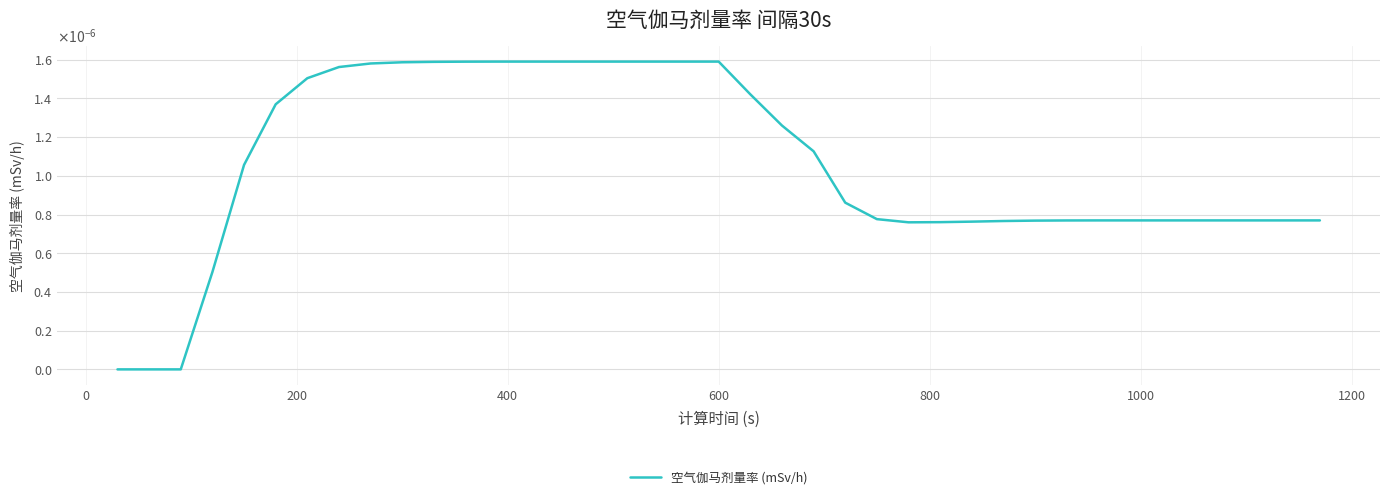

Is this an area chart (filled region under the line)?

No